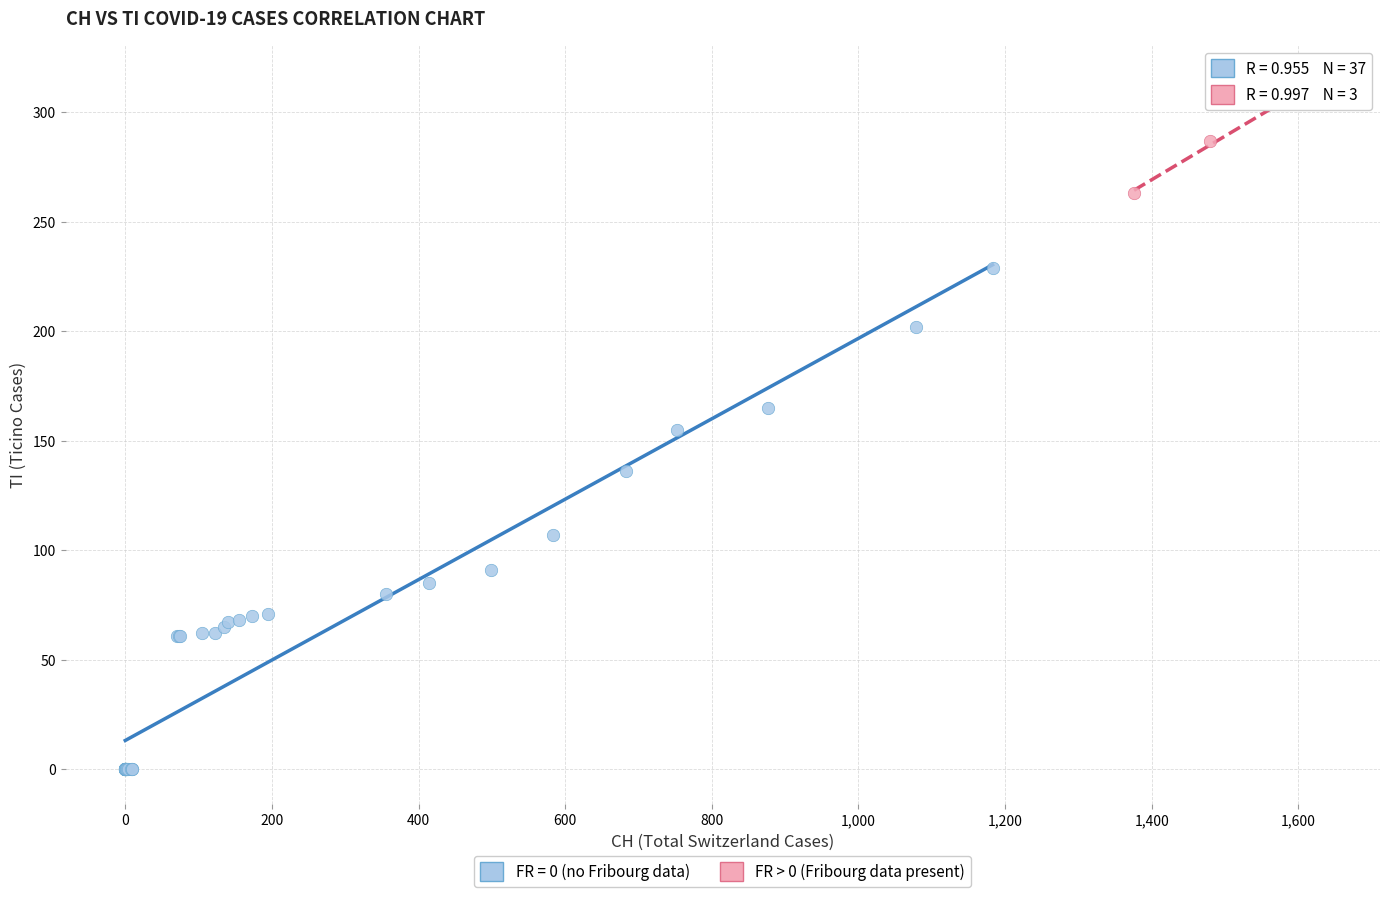

Which series contains the highest Y value?

FR > 0 (Fribourg data present)